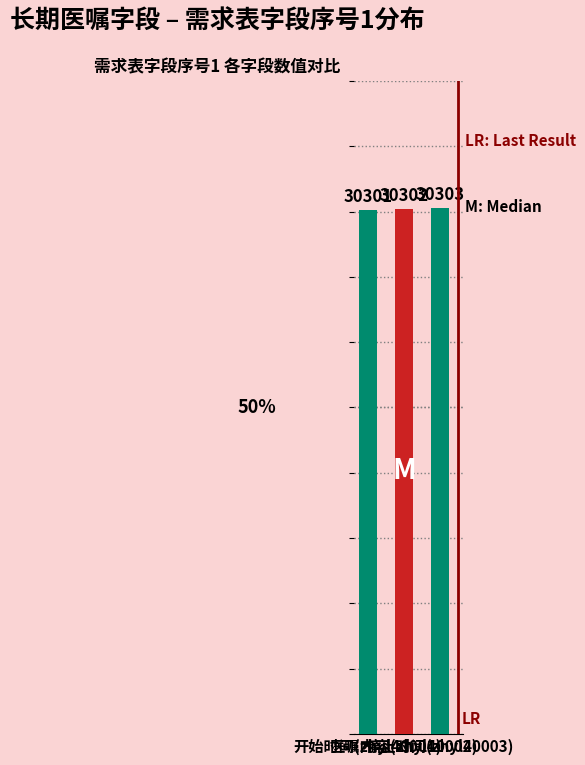

What is the difference between the maximum and second lowest values?

1